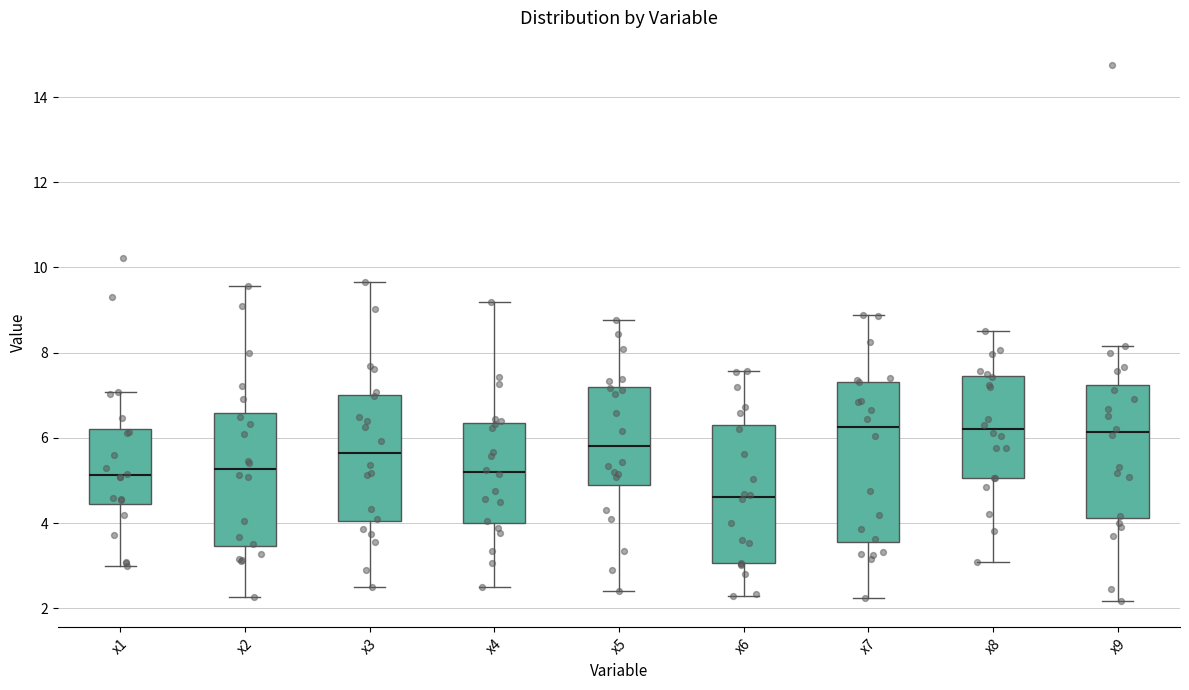

Which box has the lowest median line?

x6